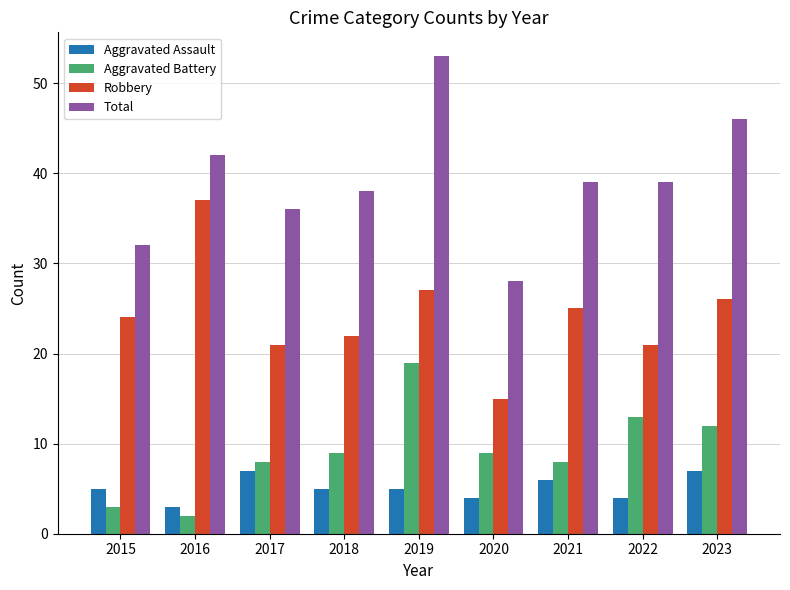

Rank the series at 2018 from highest to lowest value.

Total, Robbery, Aggravated Battery, Aggravated Assault